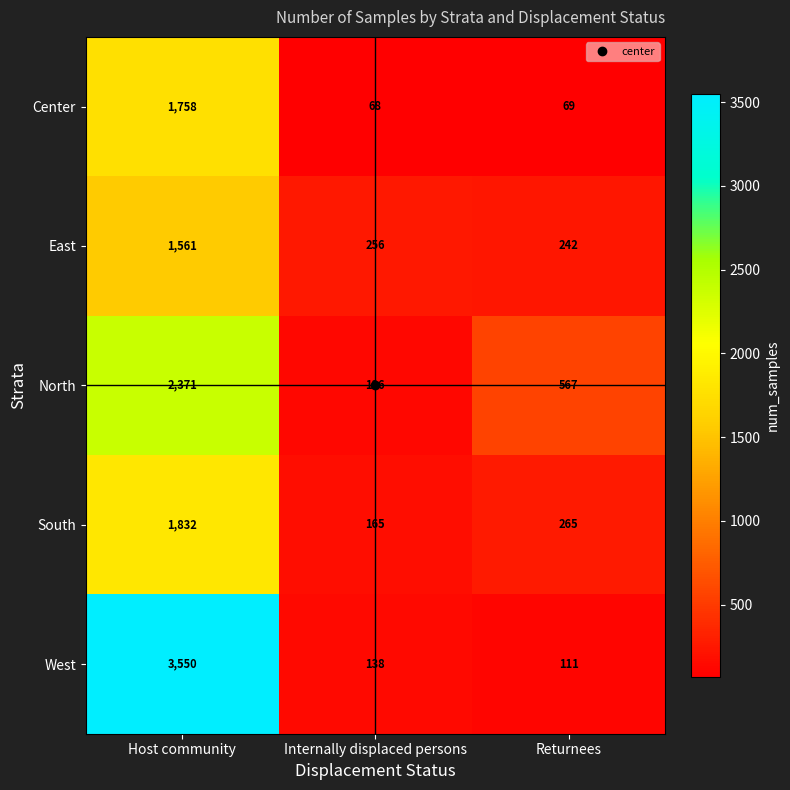

At how many categories does at least one series exceed 1413?

1